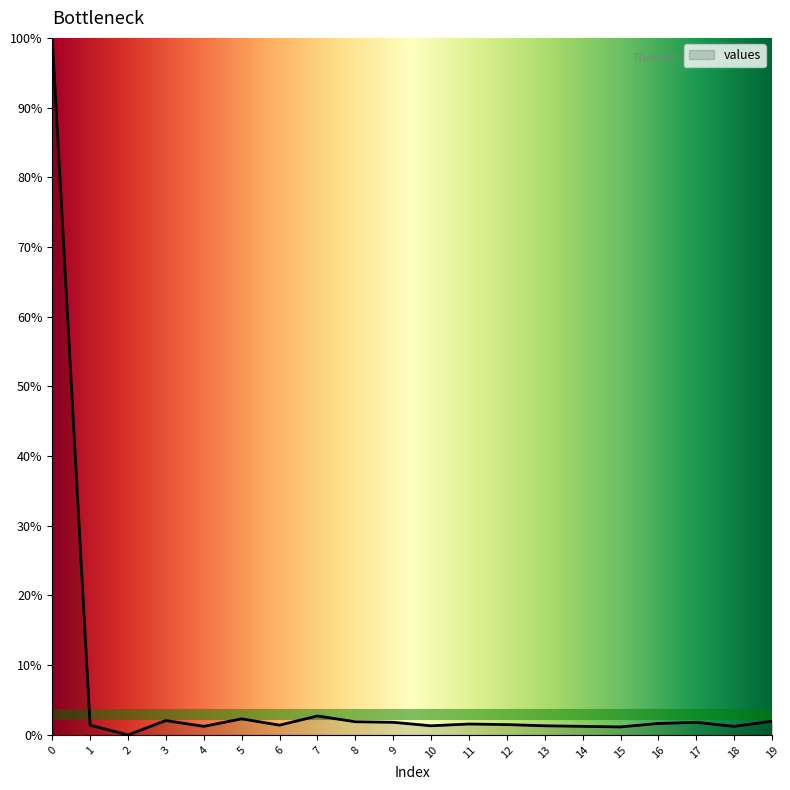

Is this an area chart (filled region under the line)?

Yes